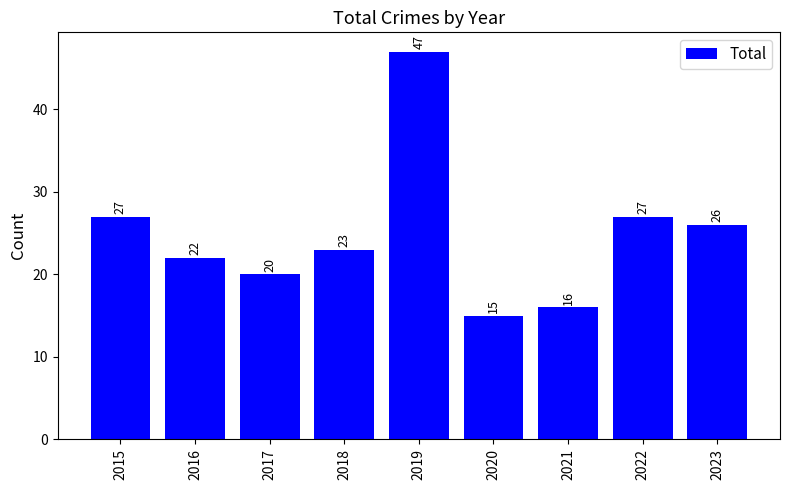

How many data points are less than 23?

4